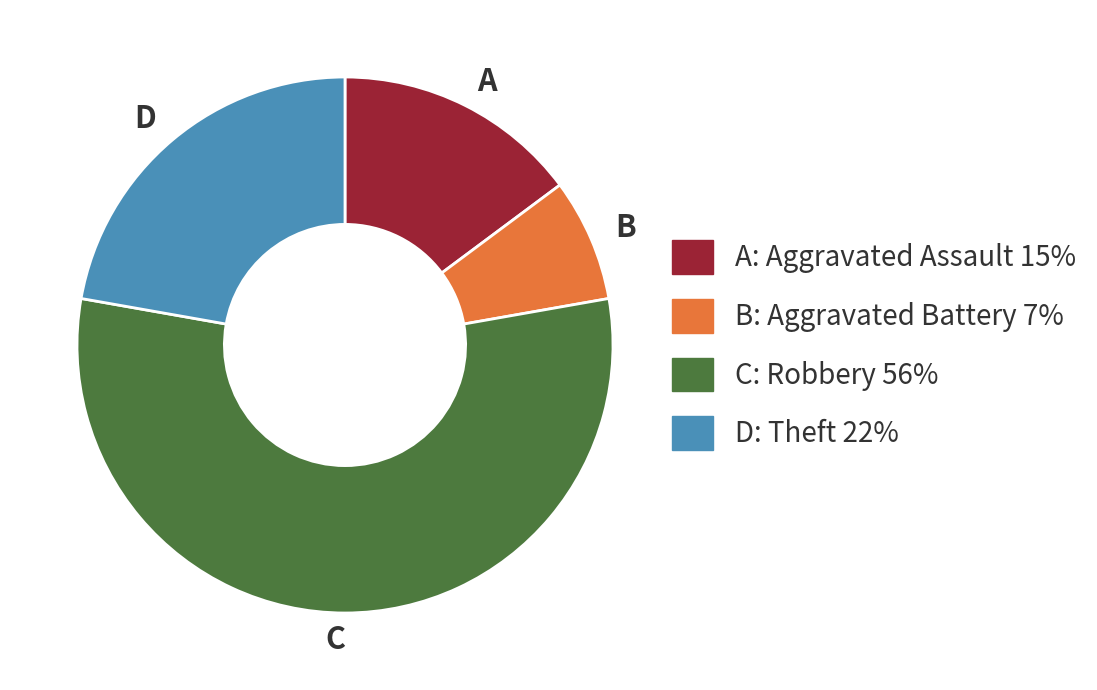

True or false: A accounts for 15% of the total.

True